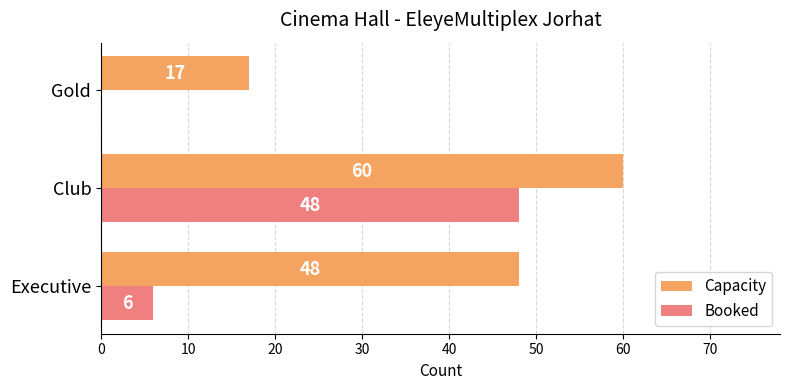

Where is Booked nearest to the value 24?

Executive